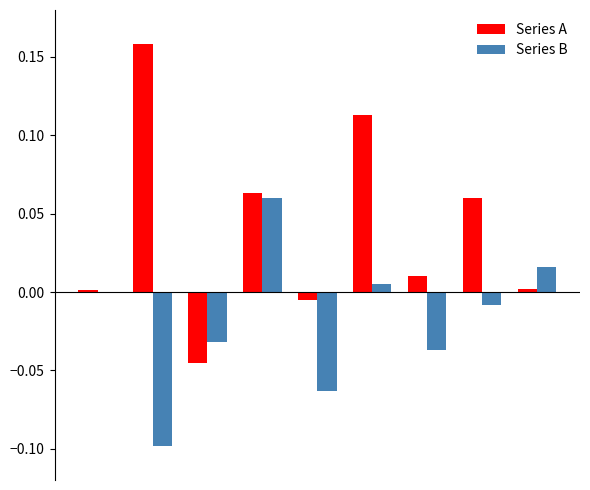

What is the sum of all Series A values?

0.4